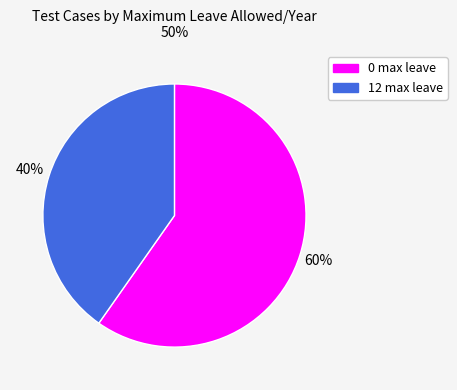

To the nearest percent, what is the average slice percentage?

50%